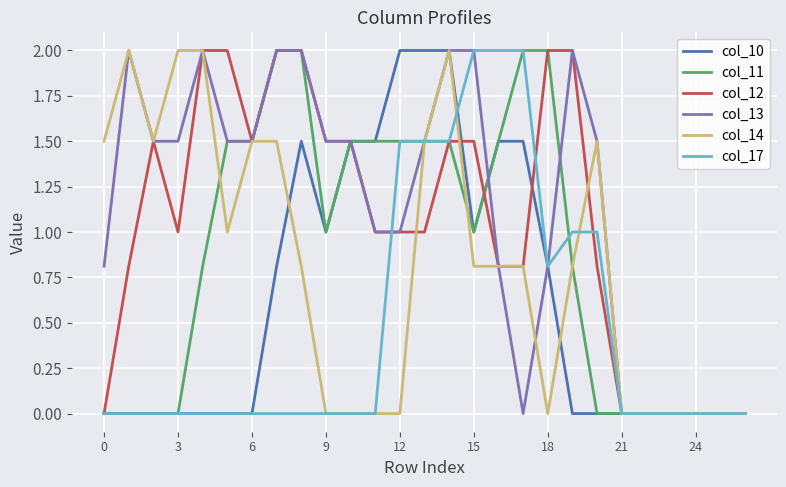

Is this an area chart (filled region under the line)?

No